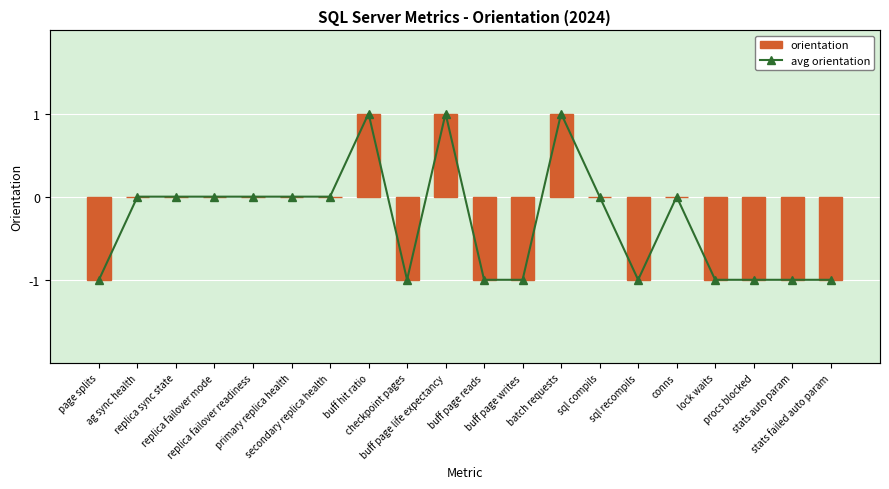

The avg orientation series shows -1 at buff page writes. True or false?

True